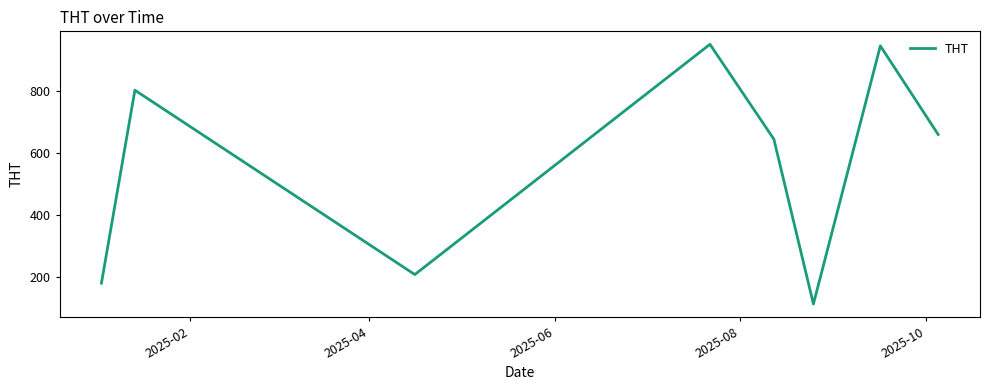

True or false: there are more than 1 points higher than both neighbors.

True